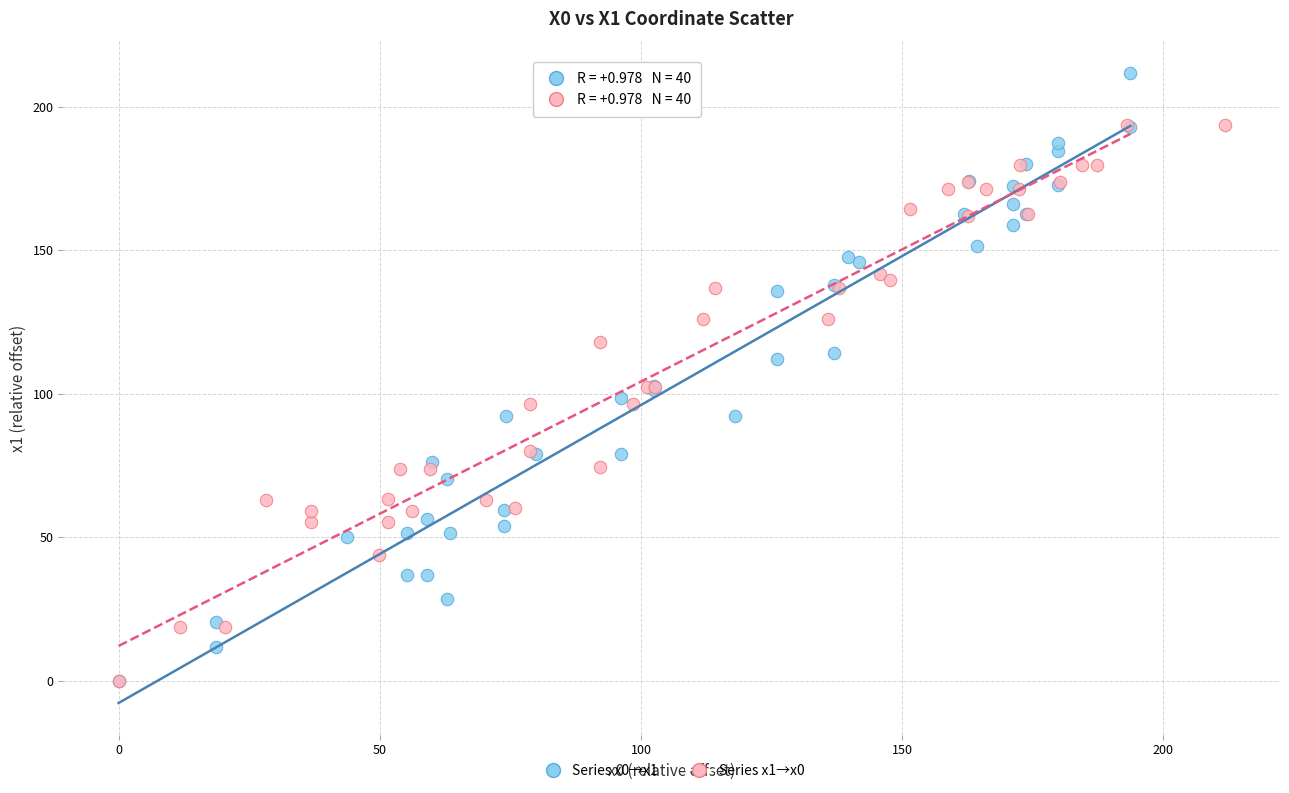

Which series reaches the maximum Y coordinate?

Series x0→x1